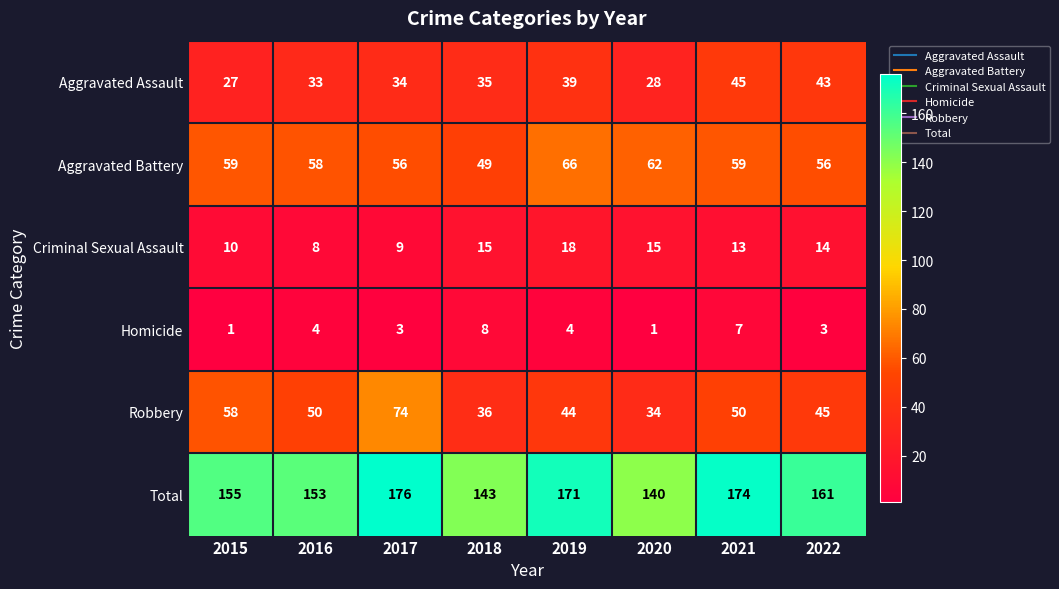

Count the number of data series in this chart.

6